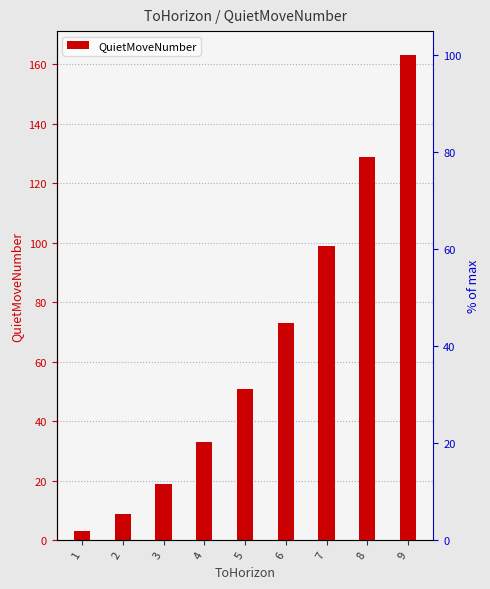

What is the change in value from 6 to 9?

+90